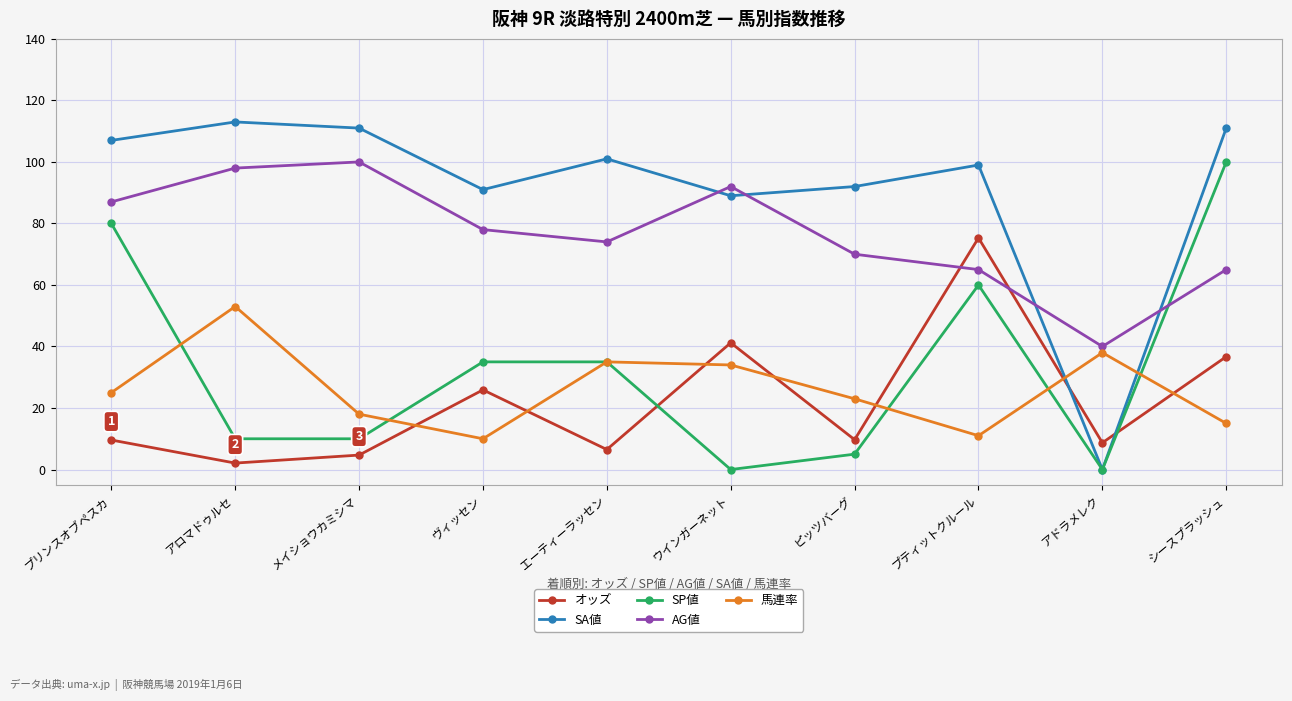

The value of AG値 at メイショウカミシマ is 43.6. True or false?

False